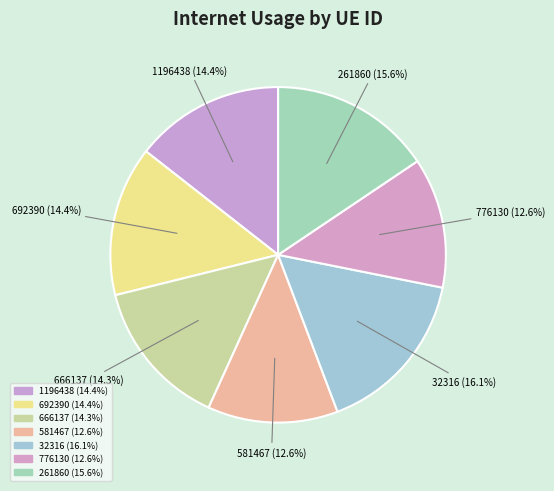

Do 261860 and 1196438 together represent more than half of the pie?

No